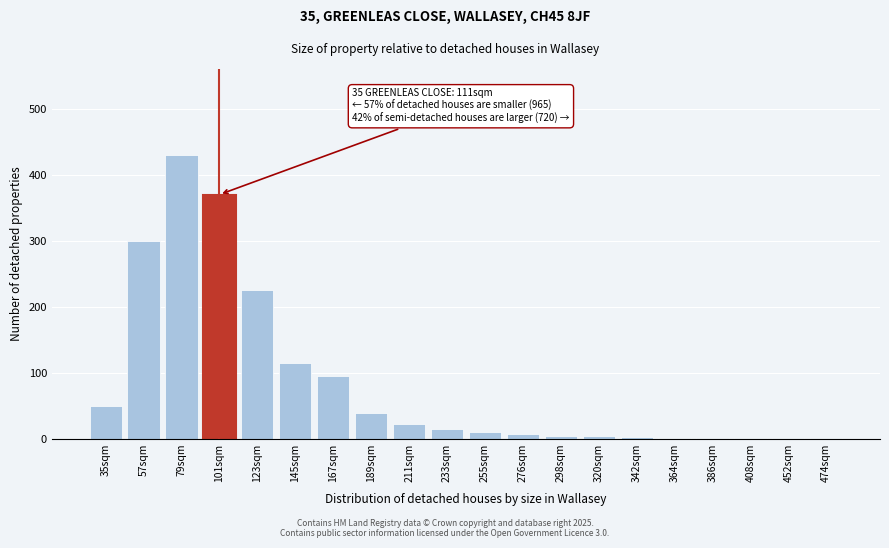

True or false: the data shows 321 at 123sqm.

False